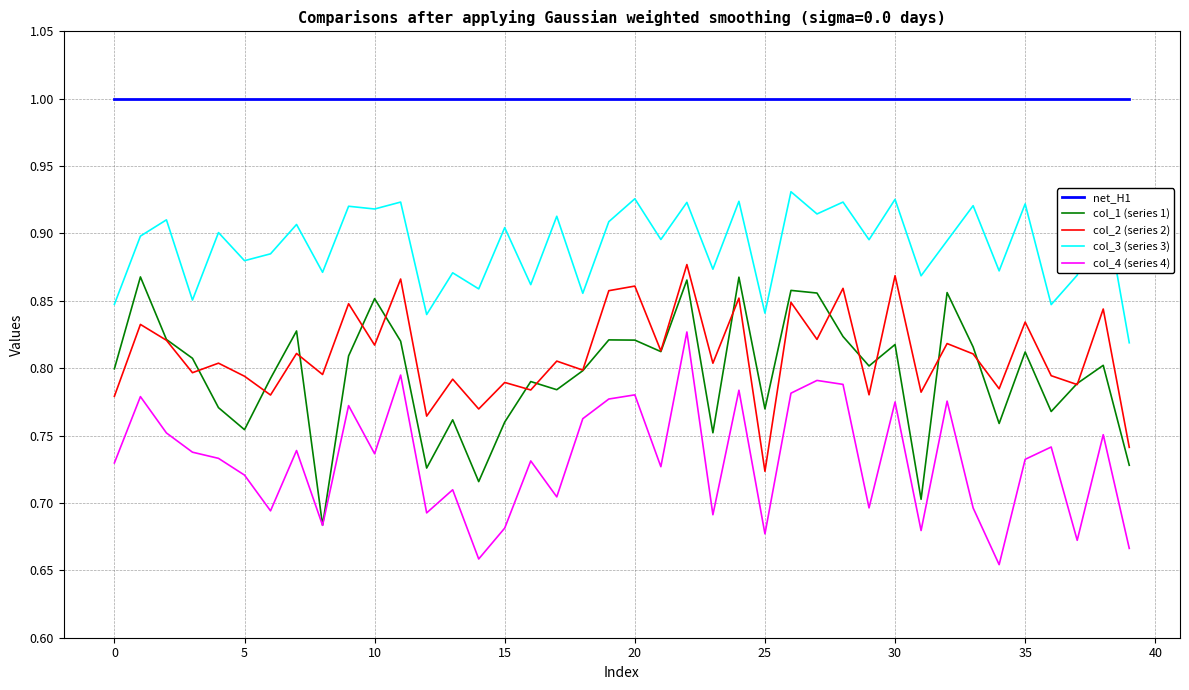

What is the maximum value shown in the chart?

1.0